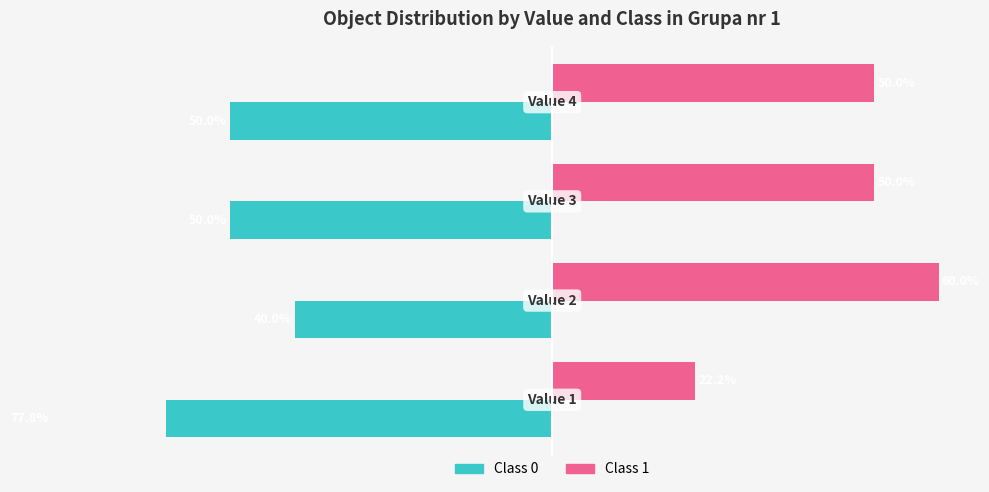

Reading right to left, list all the values displayed in this chart.

Class 0: 0=-50.0	−20=-50.0	−40=-40.0	−60=-77.8
Class 1: 0=50.0	−20=50.0	−40=60.0	−60=22.2